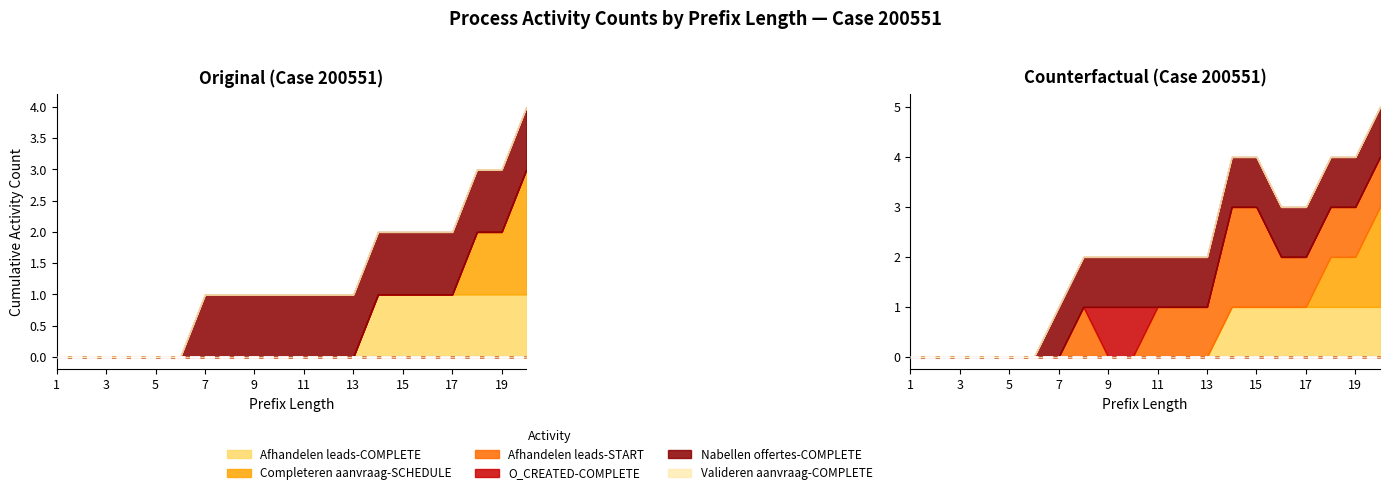

Reading left to right, extract all data points from this chart.

W_Afhandelen leads-COMPLETE: 0	0	0	0	0	0	0	0	0	0	0	0	0	1	1	1	1	1	1	1
W_Completeren aanvraag-SCHEDULE: 0	0	0	0	0	0	0	0	0	0	0	0	0	0	0	0	0	1	1	2
W_Afhandelen leads-START: 0	0	0	0	0	0	0	0	0	0	0	0	0	0	0	0	0	0	0	0
O_CREATED-COMPLETE: 0	0	0	0	0	0	0	0	0	0	0	0	0	0	0	0	0	0	0	0
W_Nabellen offertes-COMPLETE: 0	0	0	0	0	0	1	1	1	1	1	1	1	1	1	1	1	1	1	1
W_Valideren aanvraag-COMPLETE: 0	0	0	0	0	0	0	0	0	0	0	0	0	0	0	0	0	0	0	0